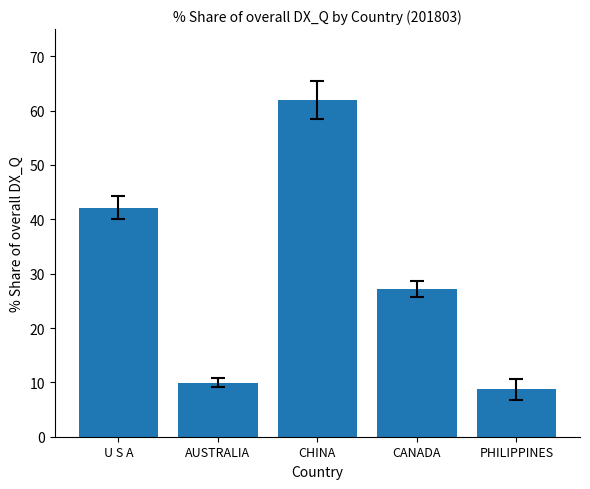

Which label corresponds to the smallest value in the chart?

PHILIPPINES